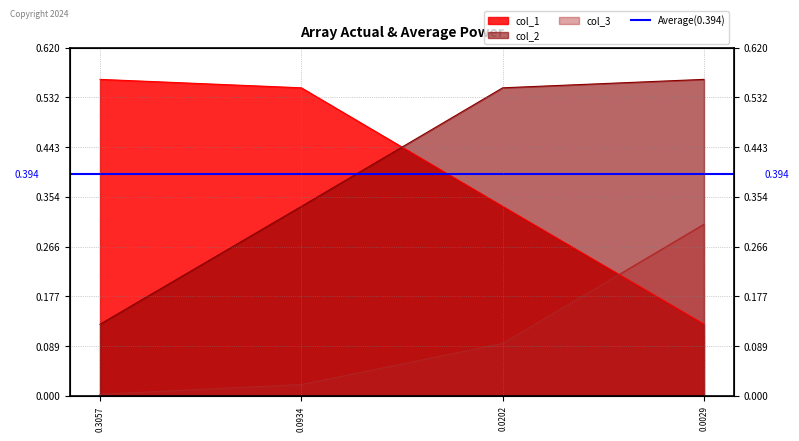

Between which two adjacent categories do col_1 and col_3 first intersect?

0.0202 and 0.0029